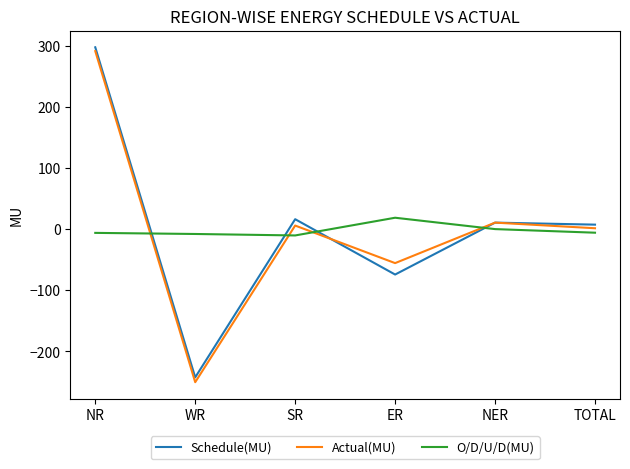

What is the approximate value of O/D/U/D(MU) at SR?

-10.4